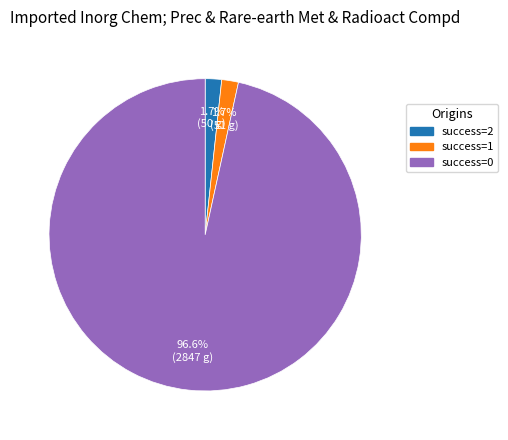

Which category has the biggest portion of the pie?

success=0